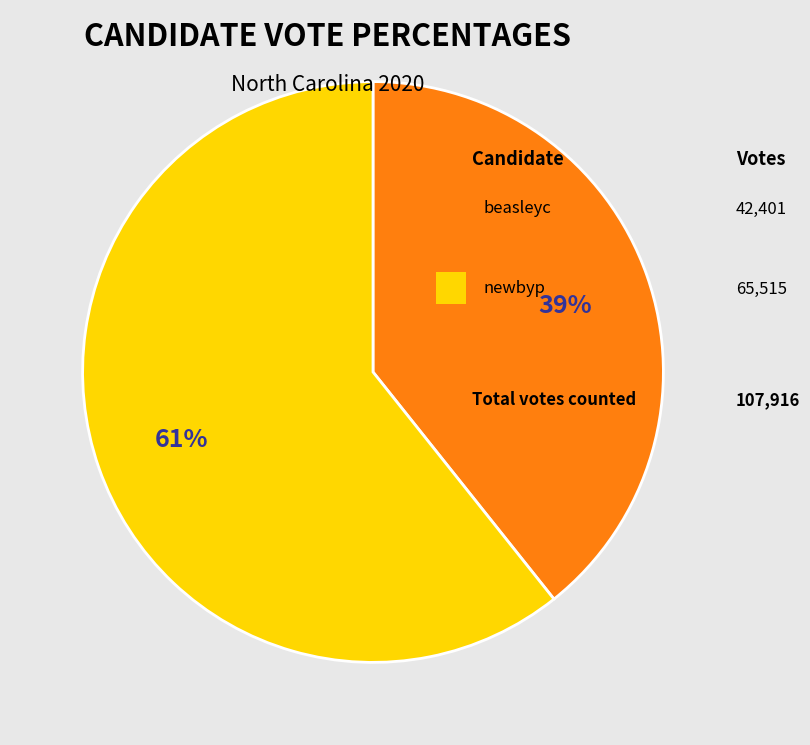

Does any single category account for the majority?

Yes